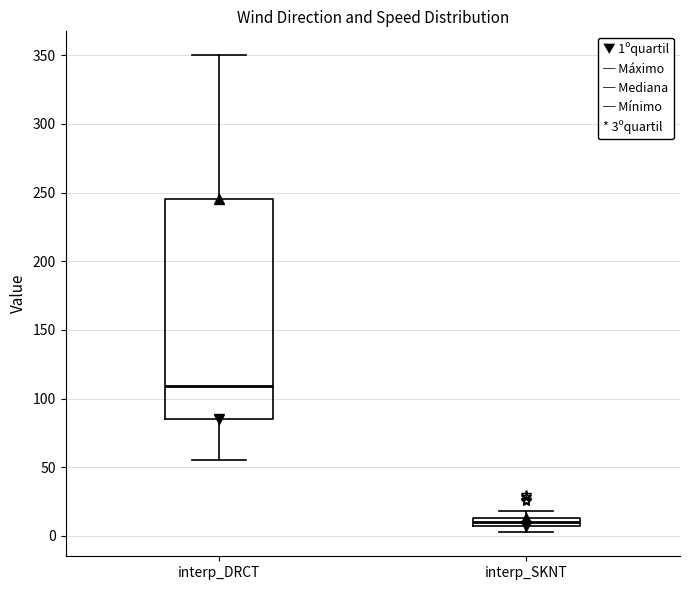

Which box's median line is the lowest?

interp_SKNT